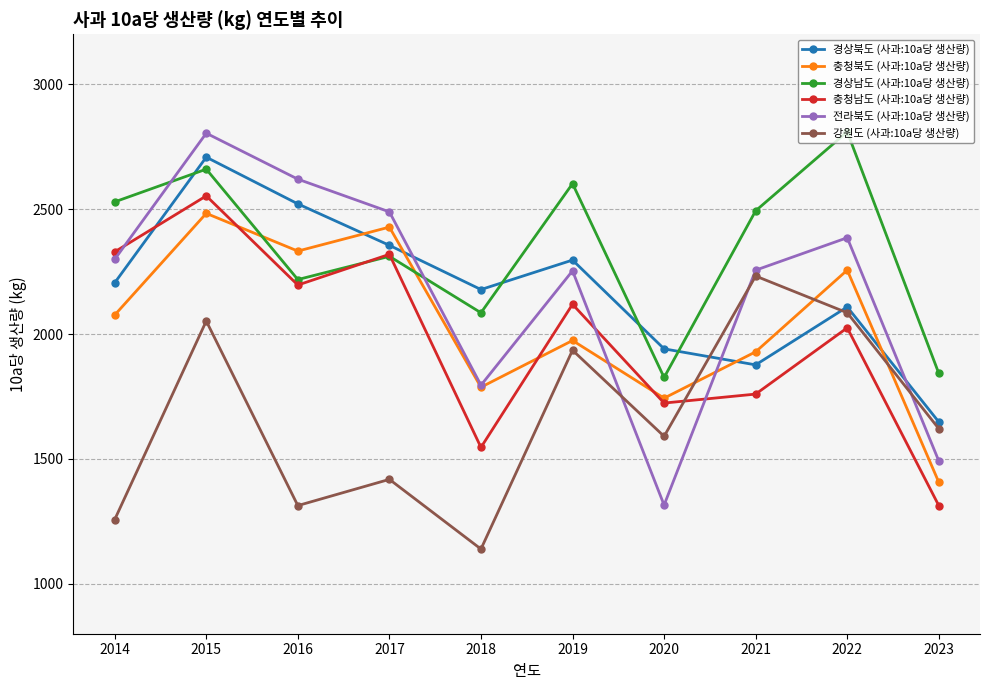

The 충청북도 (사과:10a당 생산량) series shows 3070.0 at 2016. True or false?

False